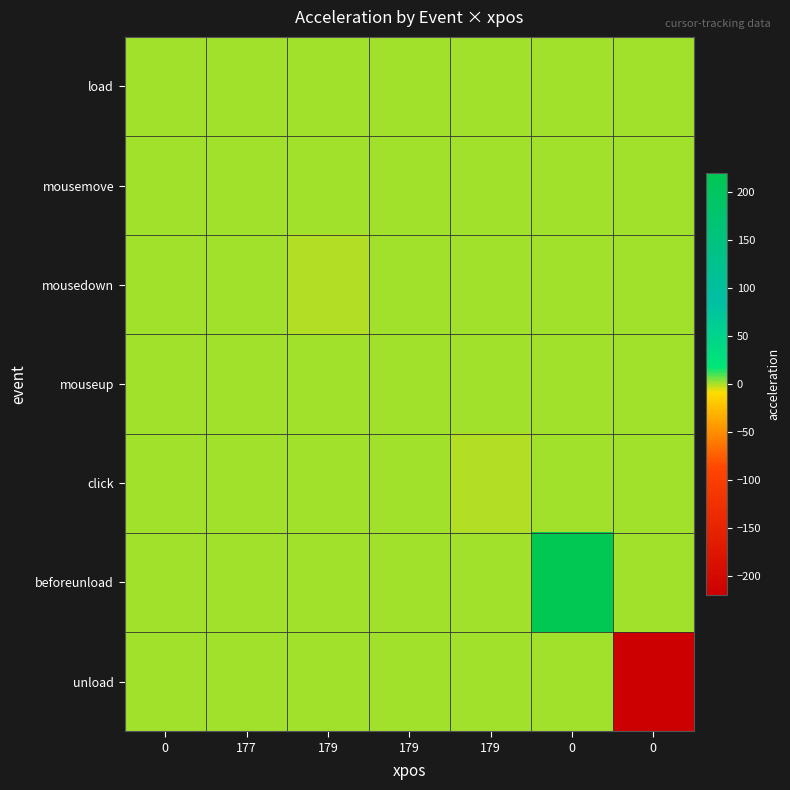

At how many categories does at least one series exceed 5?

1